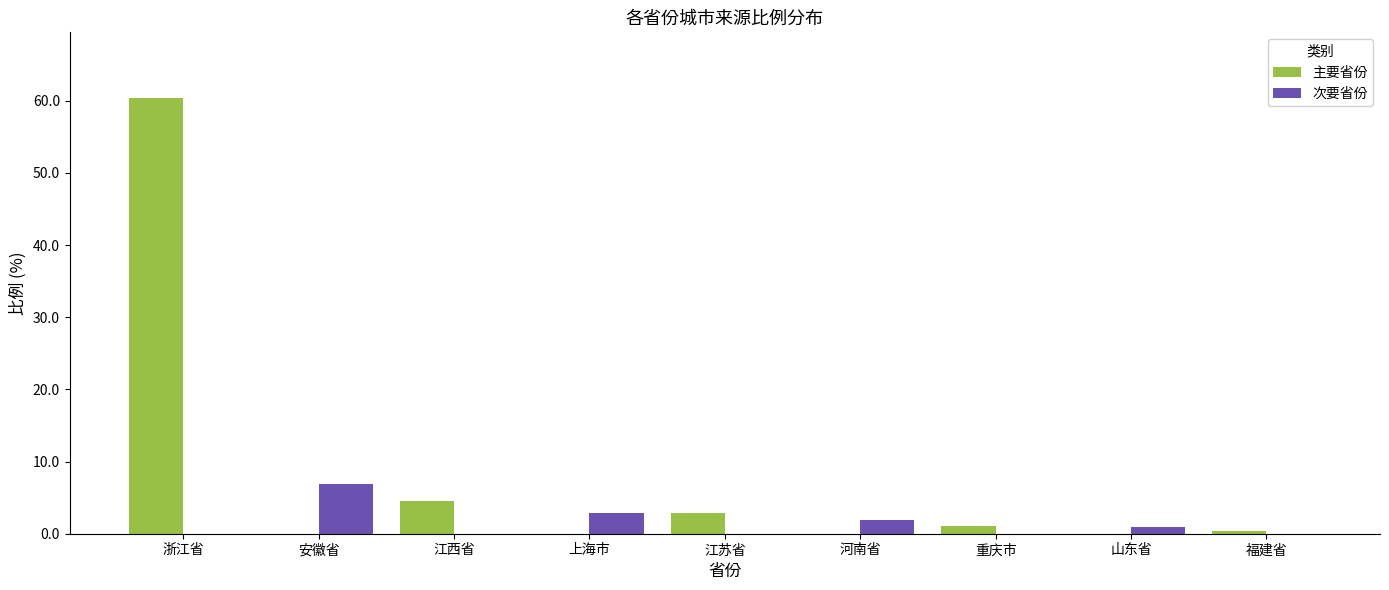

The value of 主要省份 at 浙江省 is 25.5. True or false?

False